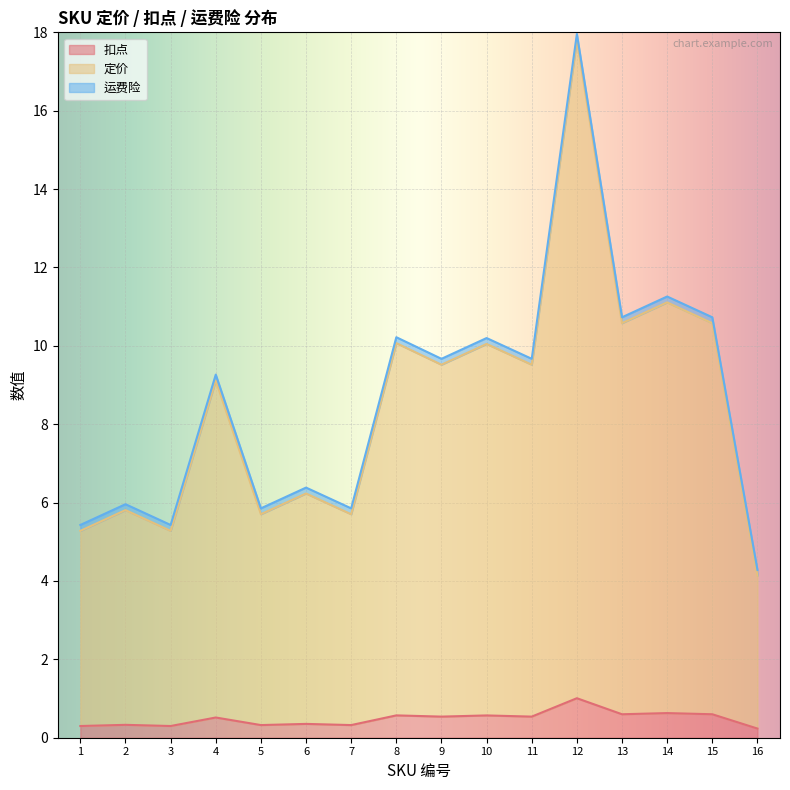

What is the difference between the highest and lowest values at 2.0?

5.1